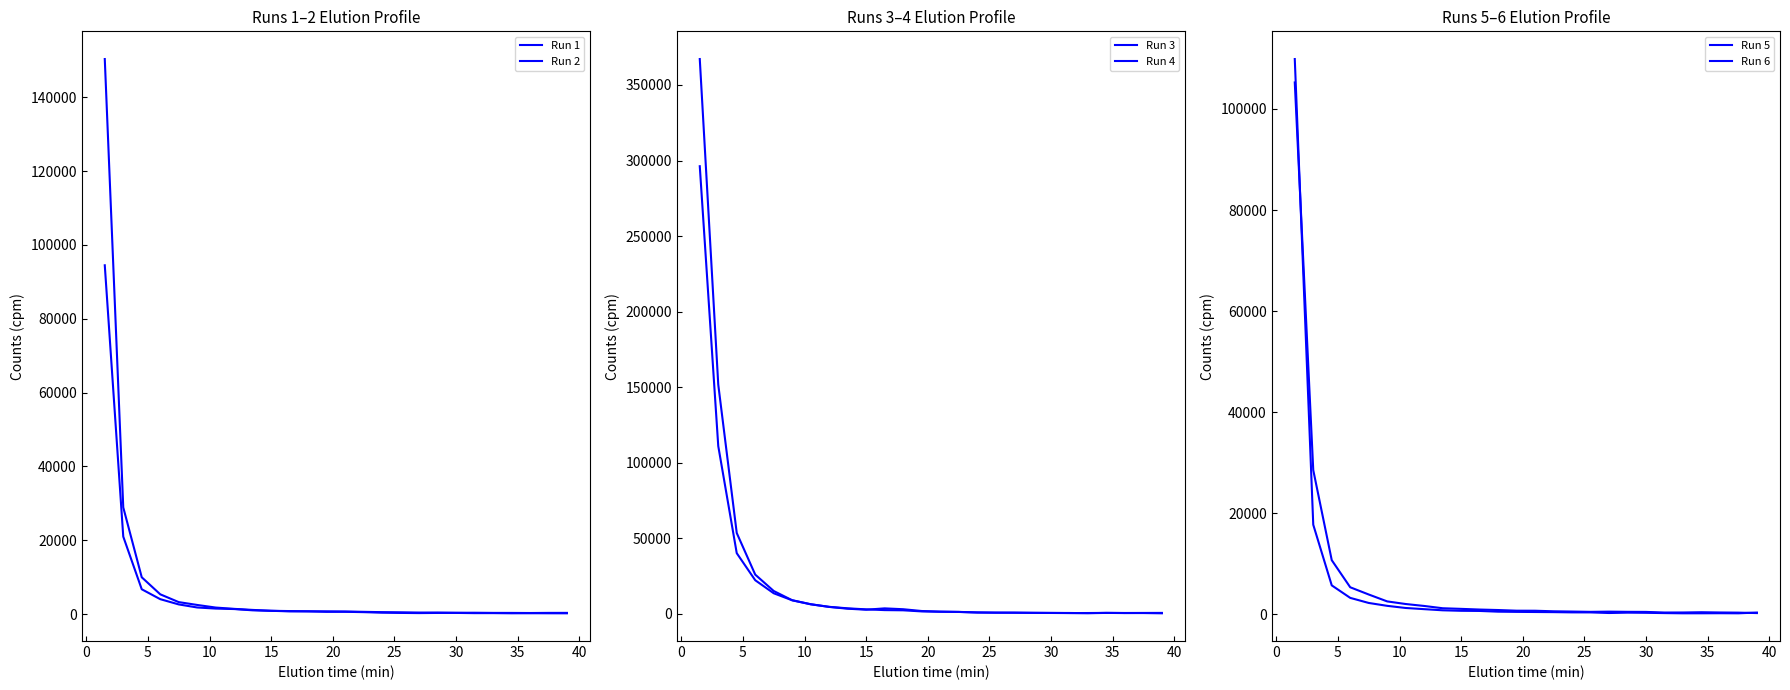

How many data points in Run 6 are less than 750?

13